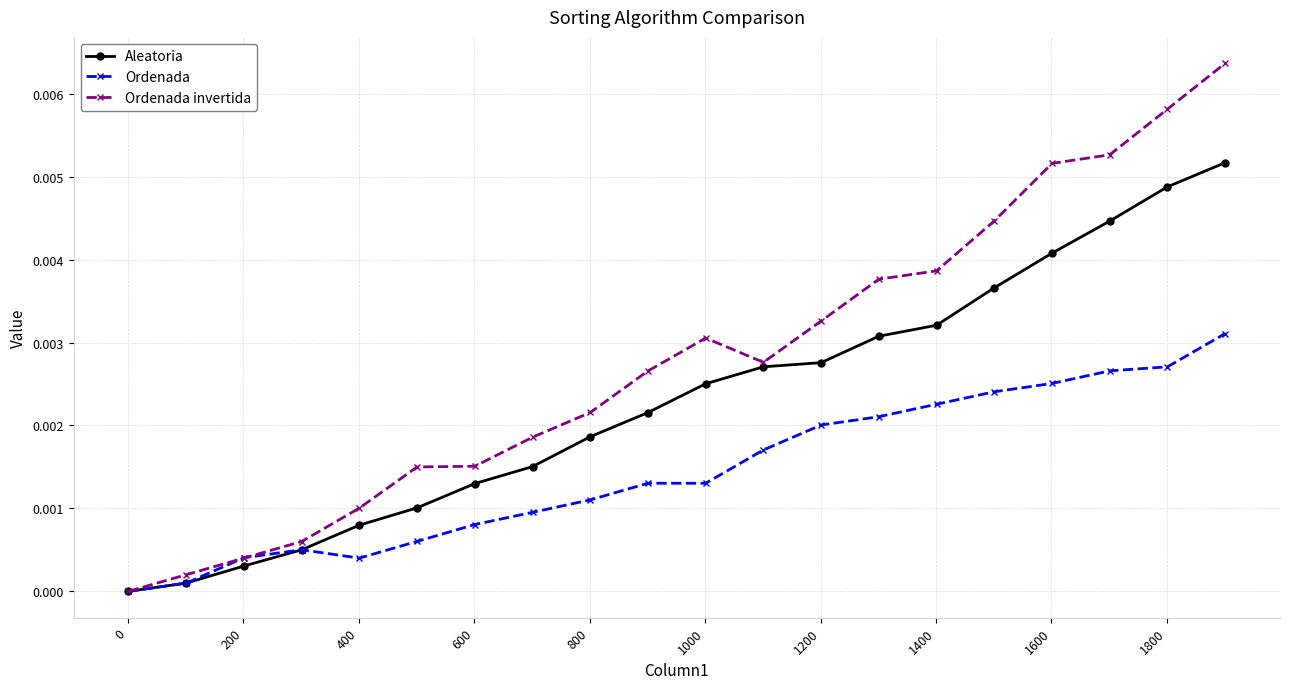

True or false: Aleatoria has more than 2 points higher than both neighbors.

False